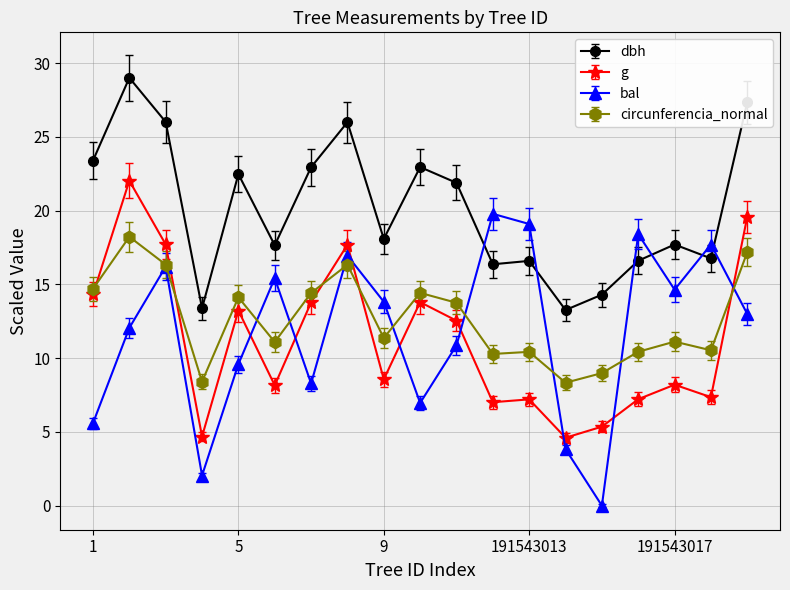

Which series has the largest total across all categories?

dbh